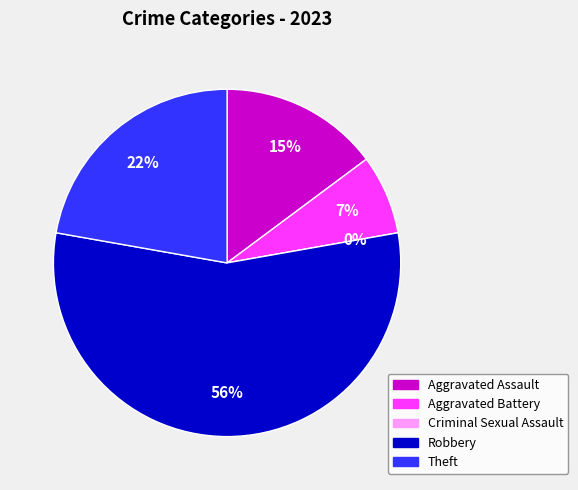

How many slices are in this pie chart?

5